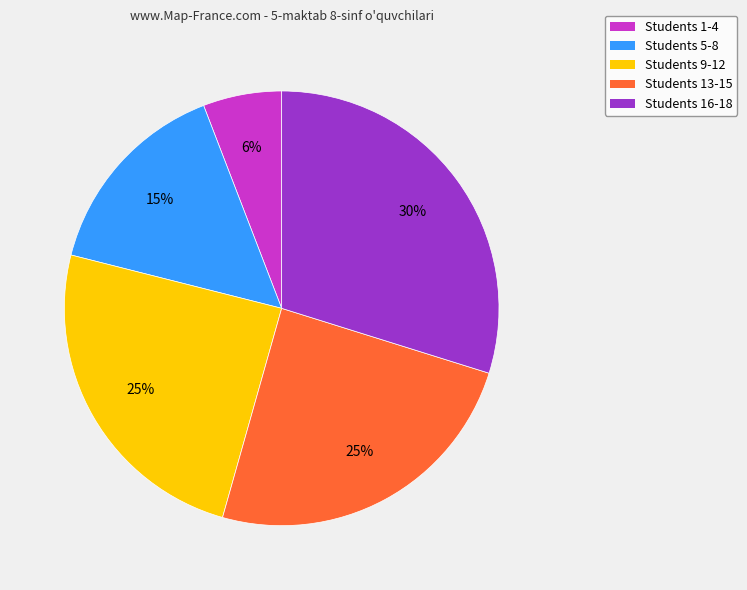

How many slices are in this pie chart?

5